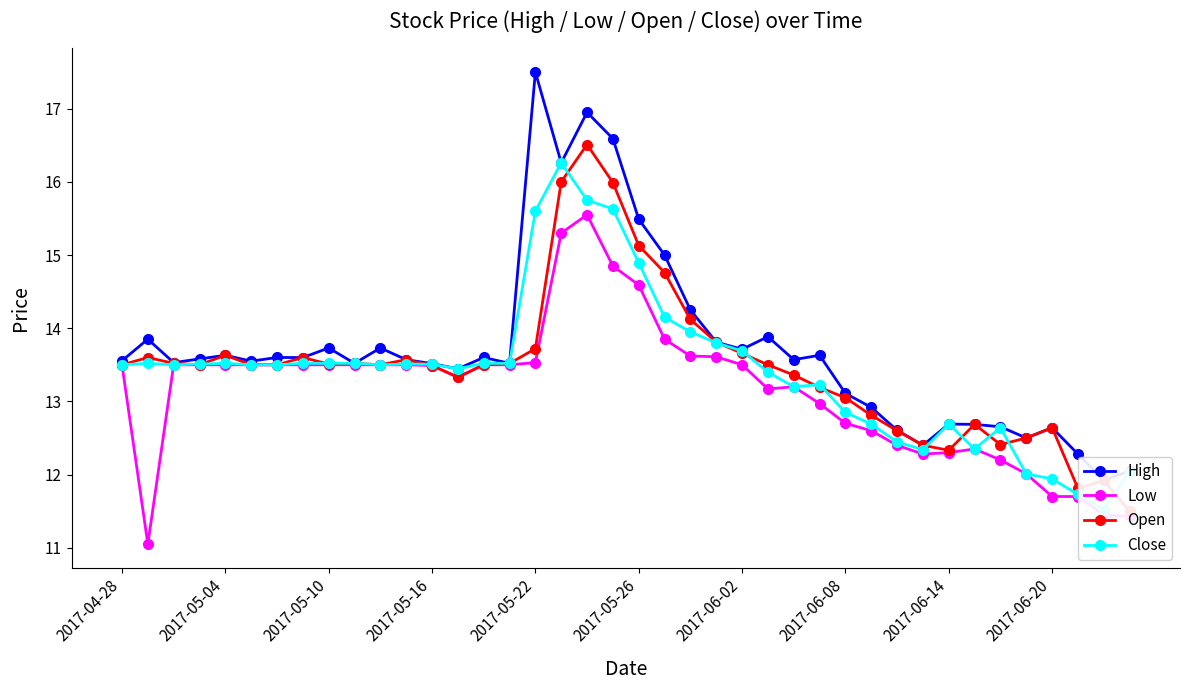

What is the maximum value shown in the chart?

17.5